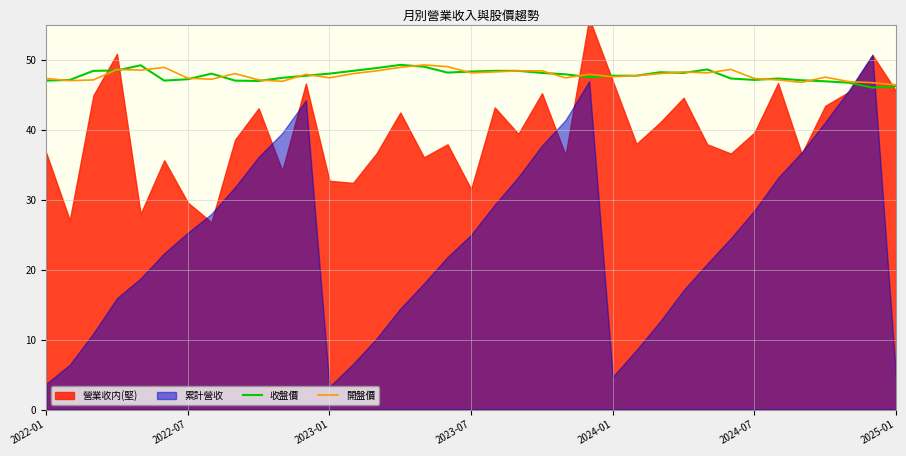

At how many categories does at least one series exceed 47?

34